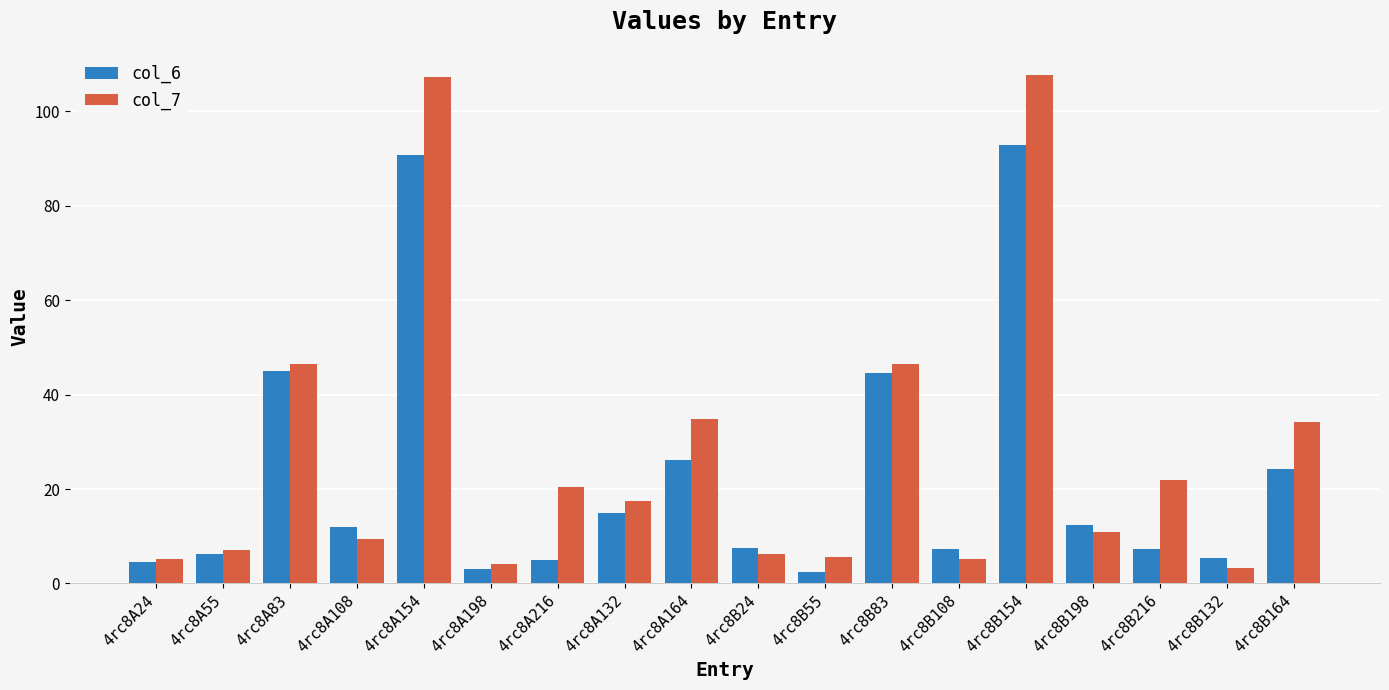

Rank the series by their average value, from highest to lowest.

col_7, col_6